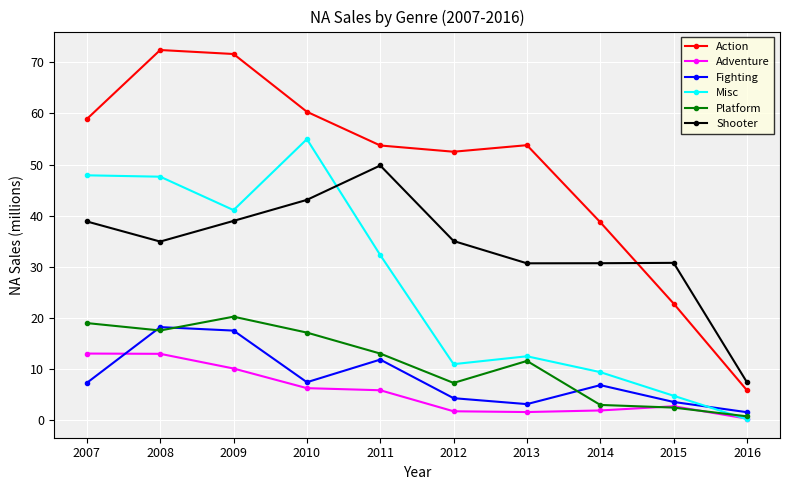

At which label does Platform reach its minimum?

2016